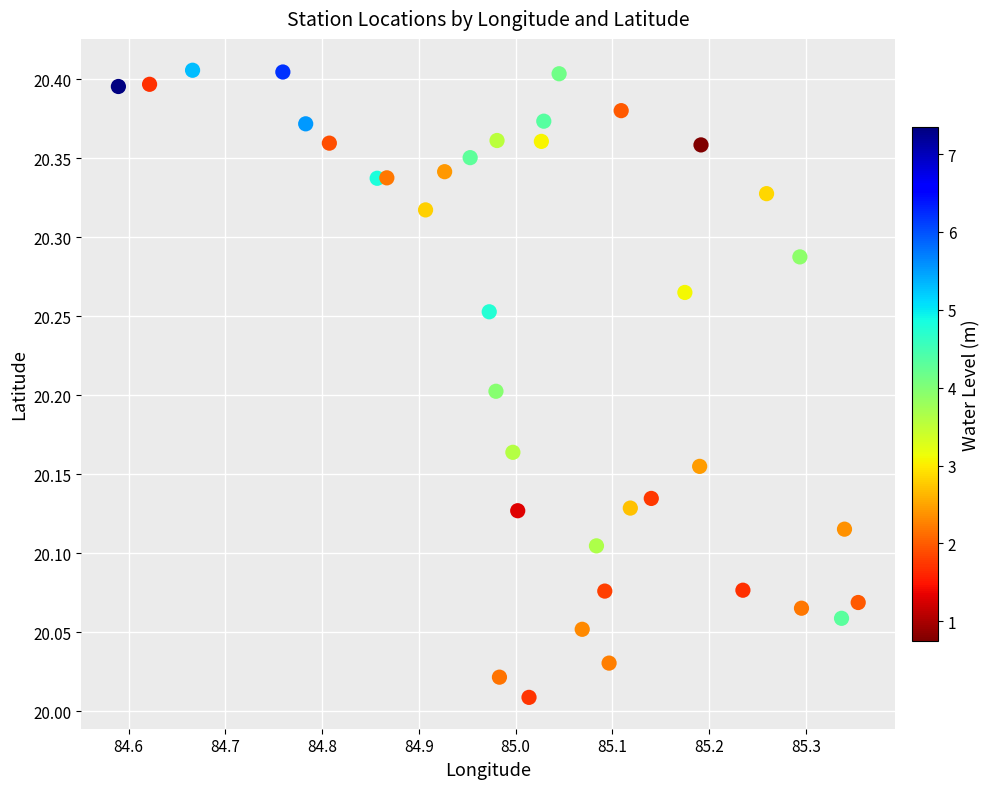

What is the range of Y values (max minus min)?

0.4